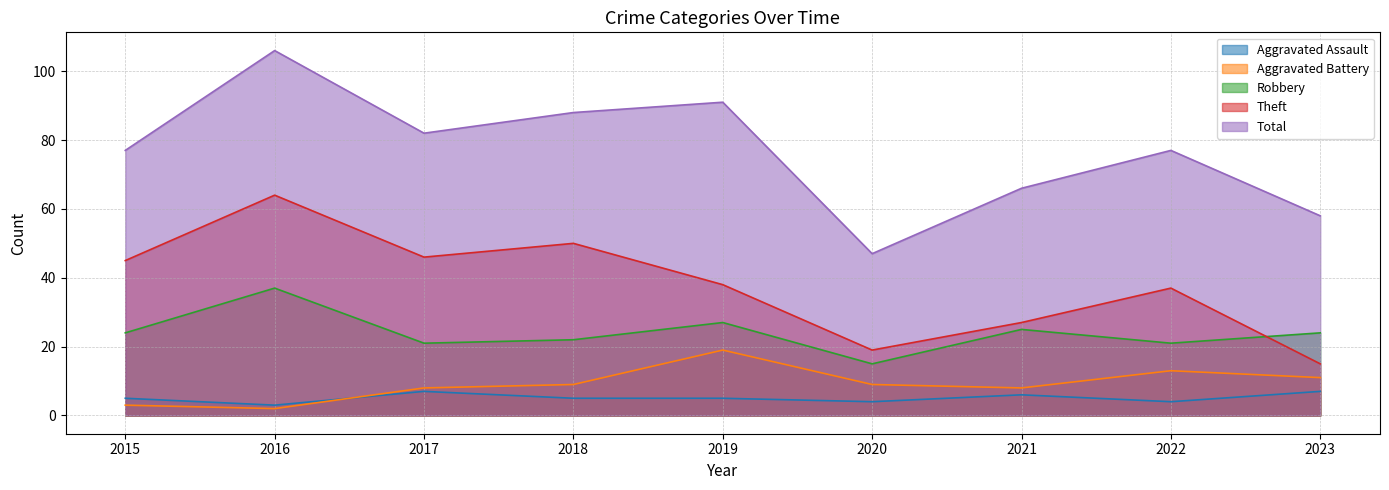

How many lines are shown in the chart?

5